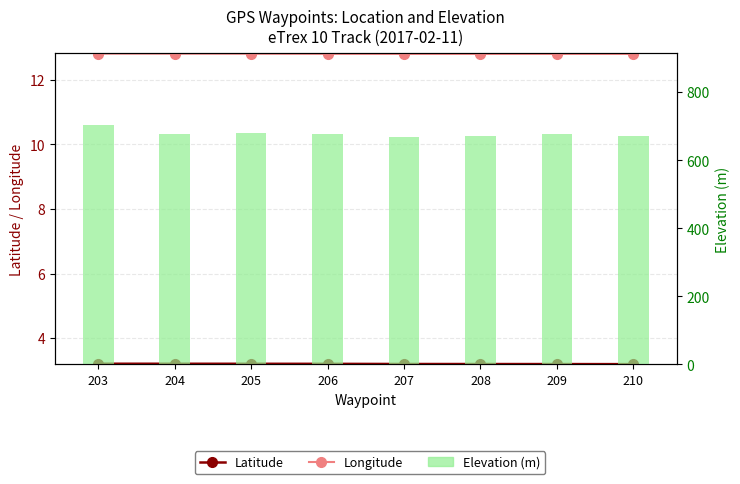

How many categories are shown in the chart?

8